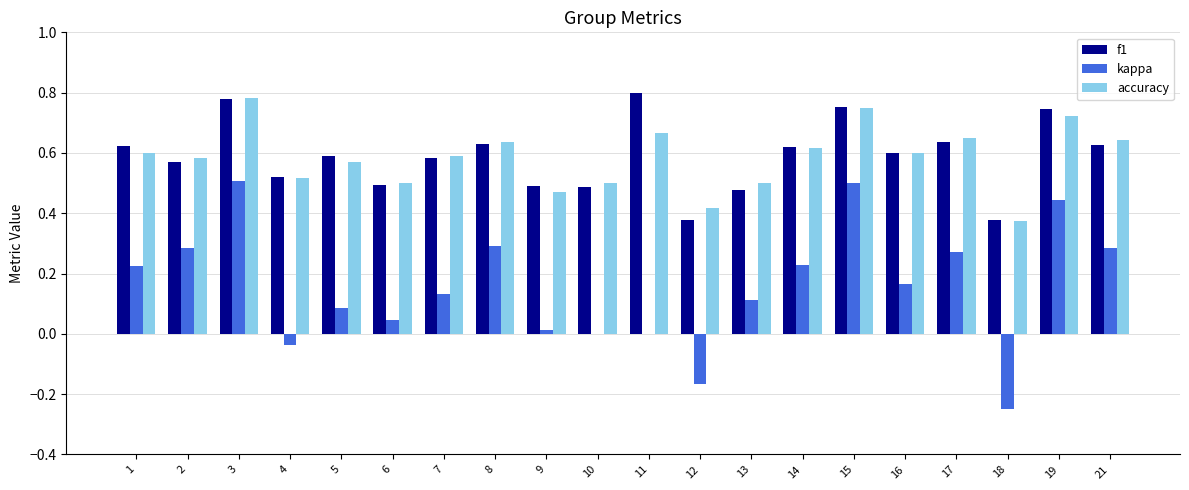

Is it true that f1 equals 0.8 at 11?

True